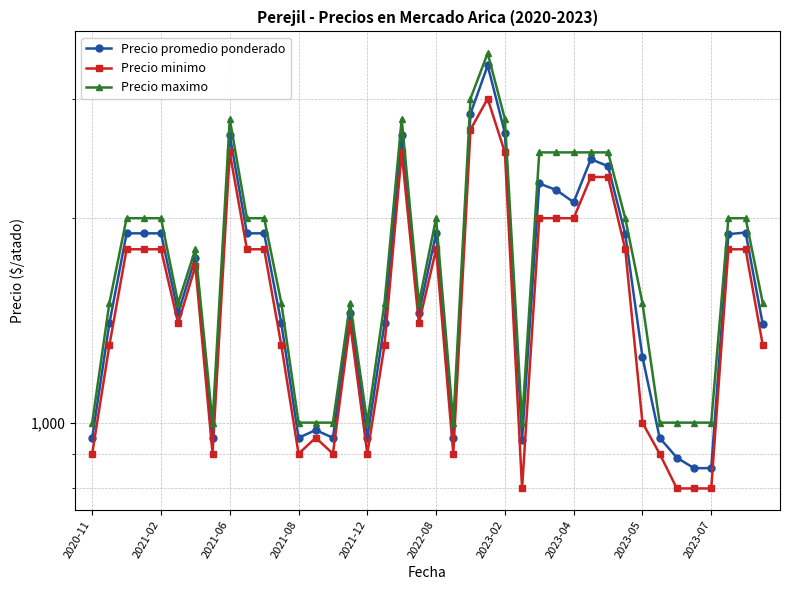

Rank the series by their average value, from highest to lowest.

Precio maximo, Precio promedio ponderado, Precio minimo